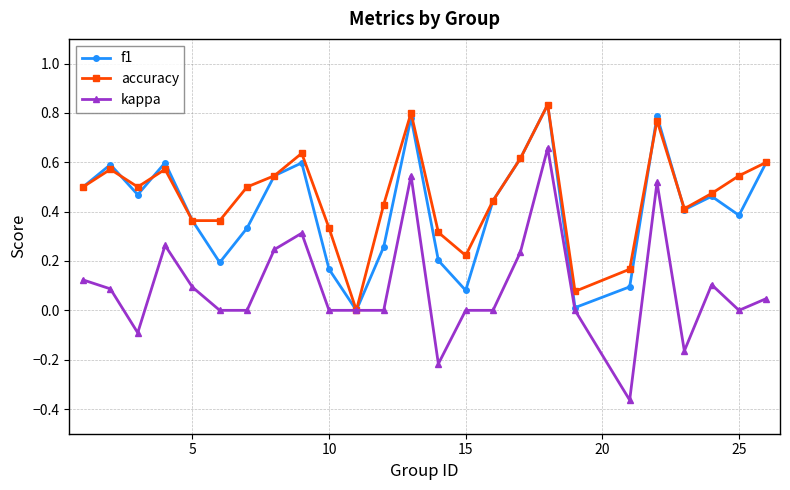

True or false: f1 has more than 0 interior local peaks.

True